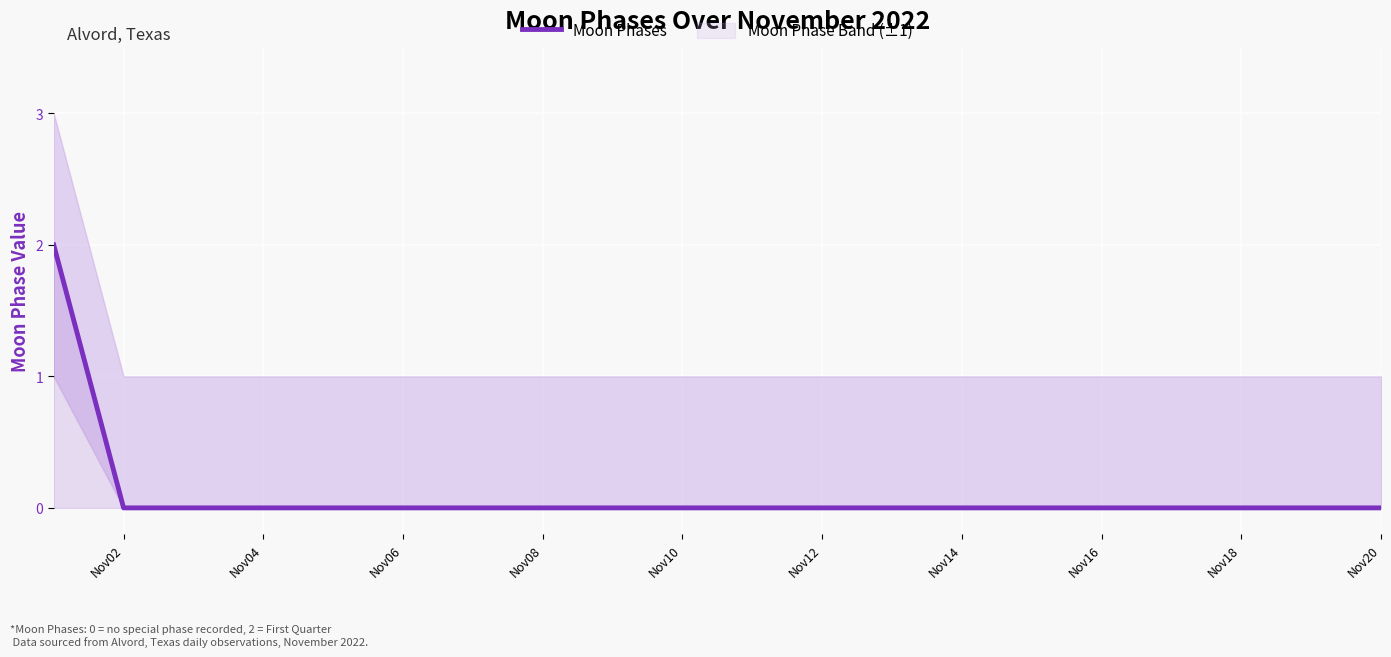

What is the greatest value displayed?

2